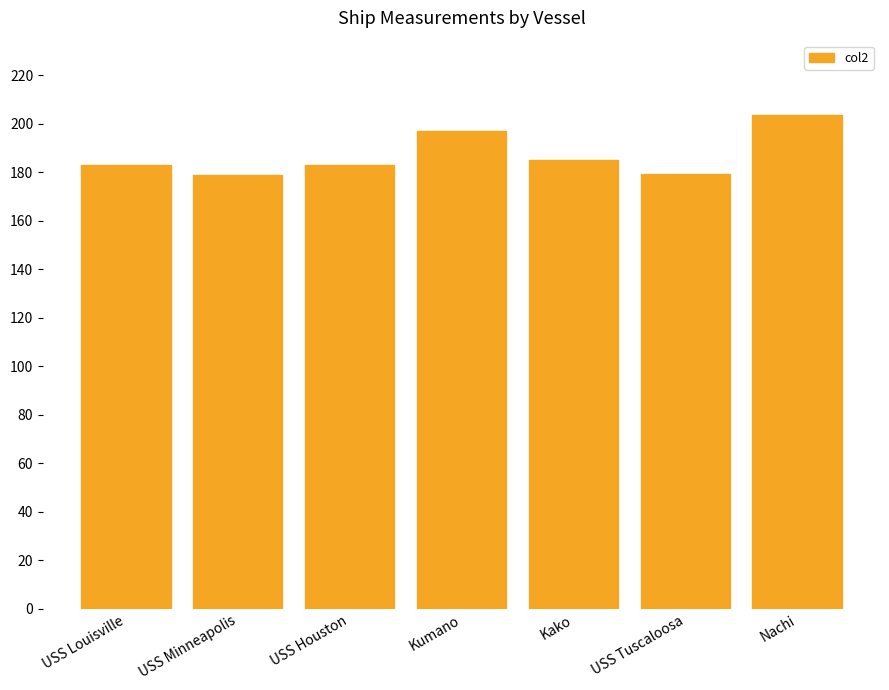

Read the value at Kumano.

197.0